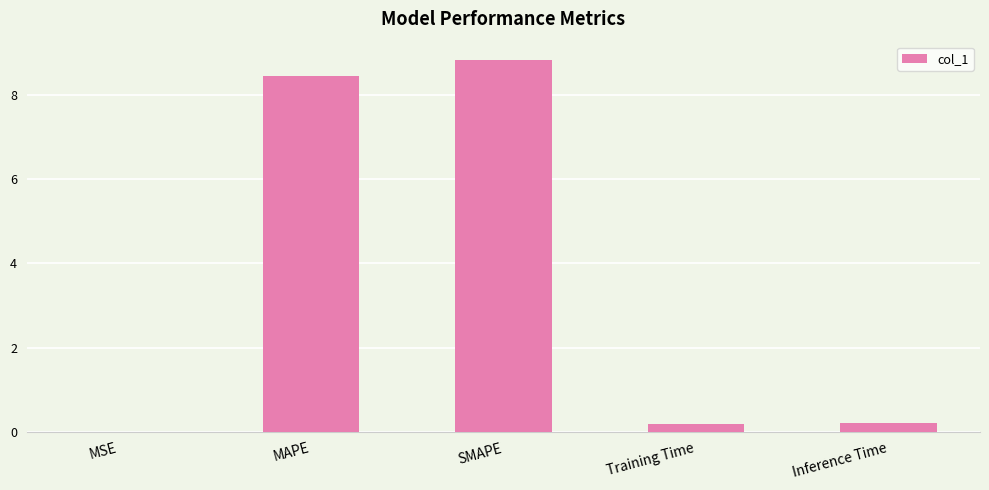

Which category has the highest value across all series?

SMAPE